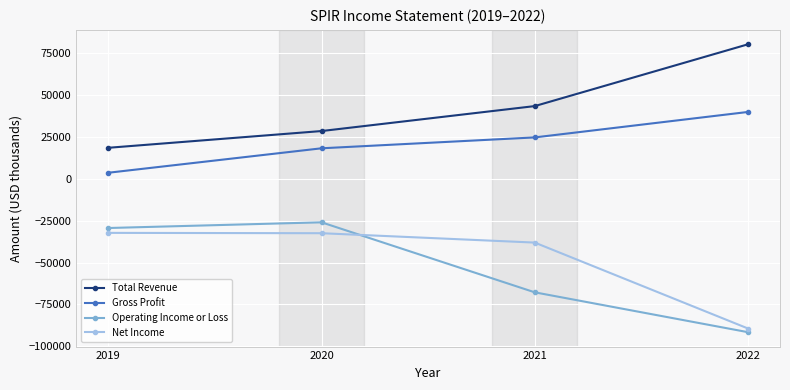

What is the value of the Total Revenue point at the 1st from the left?

18500